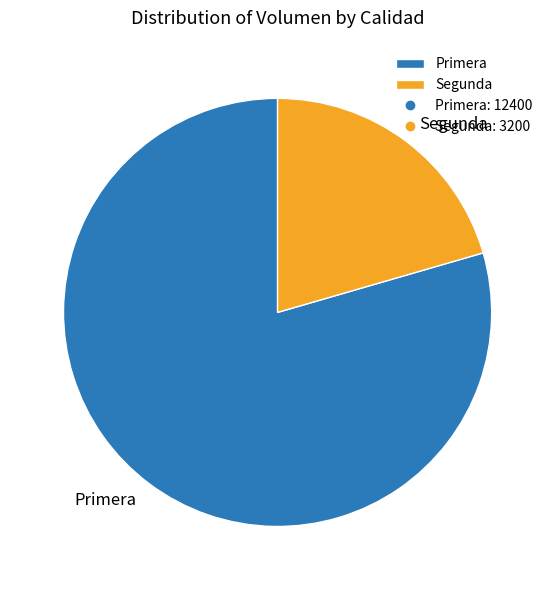

Rank the categories by value from highest to lowest.

Primera, Segunda